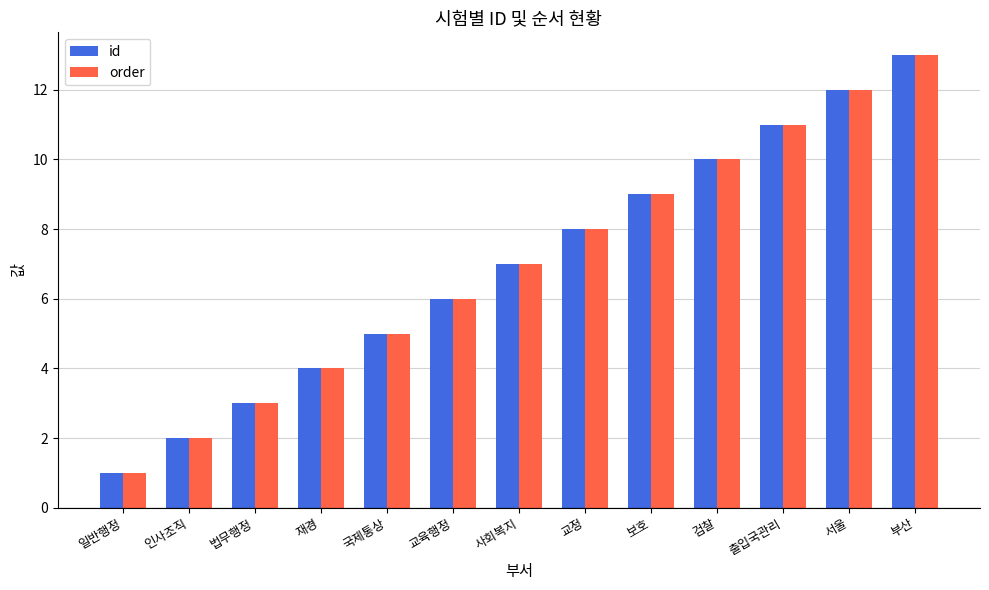

List the labels in order of id value, smallest first.

일반행정, 인사조직, 법무행정, 재경, 국제통상, 교육행정, 사회복지, 교정, 보호, 검찰, 출입국관리, 서울, 부산